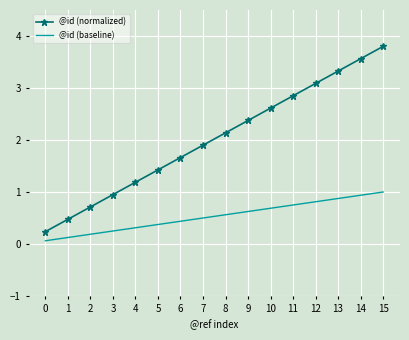

What is the minimum value for @id (baseline)?

0.1